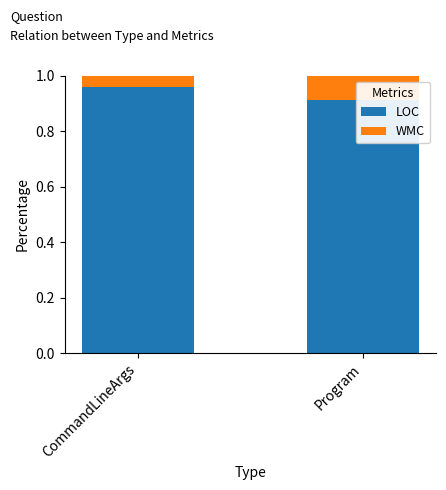

Is the value of WMC at Program greater than the value of LOC at Program?

No